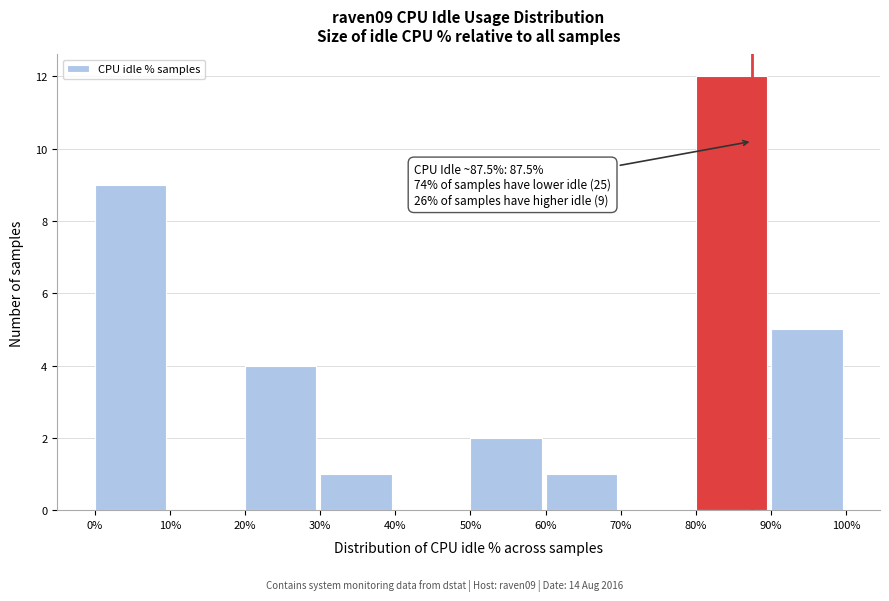

Over which range of the x-axis is the bar tallest?

80% to 90%